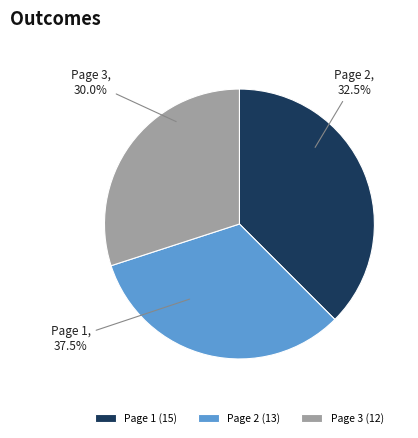

Do Page 2 and Page 1 together represent more than half of the pie?

Yes